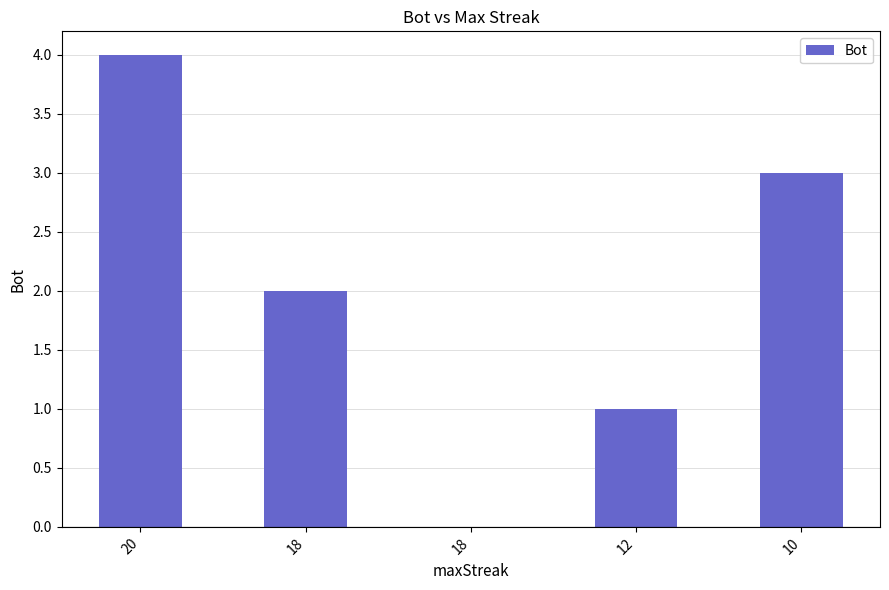

How many values are above zero?

4